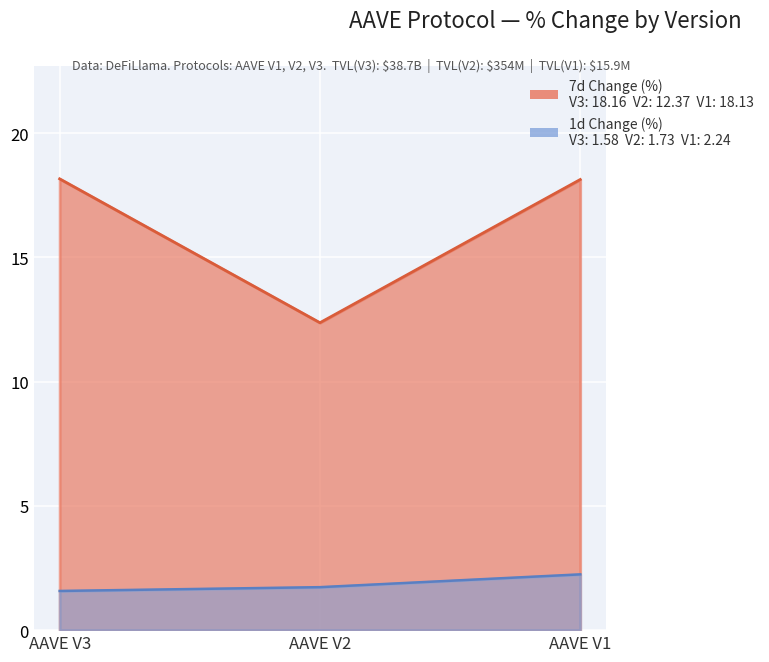

How many distinct data groups are displayed?

2